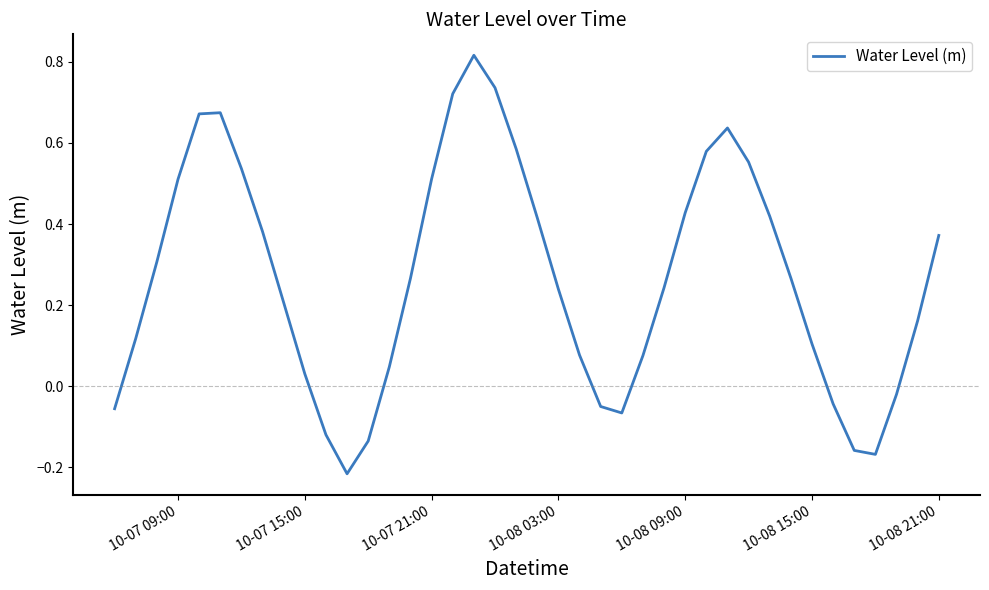

What is the difference between the maximum and minimum values?

1.0